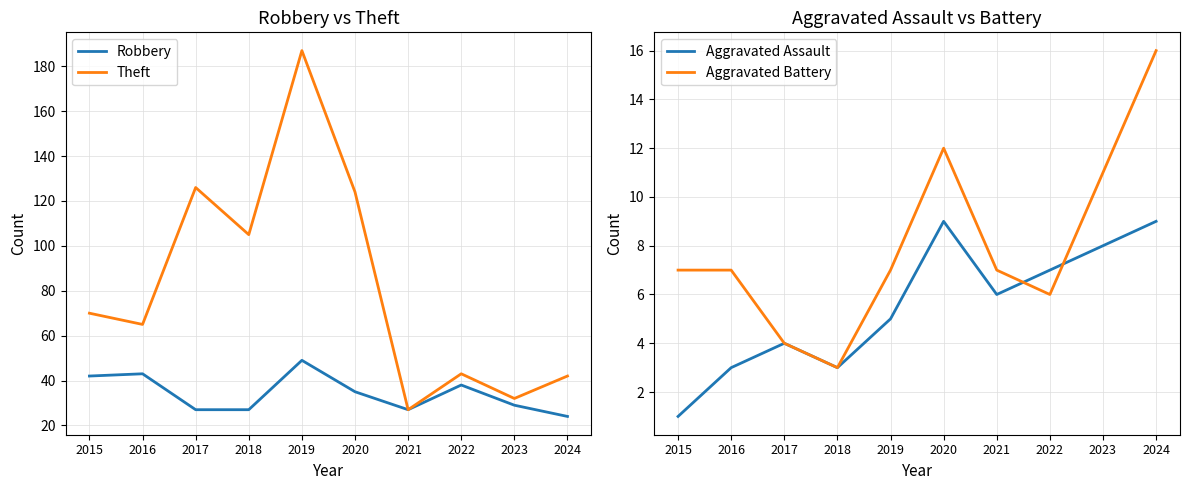

At which label does Robbery reach its peak?

2019